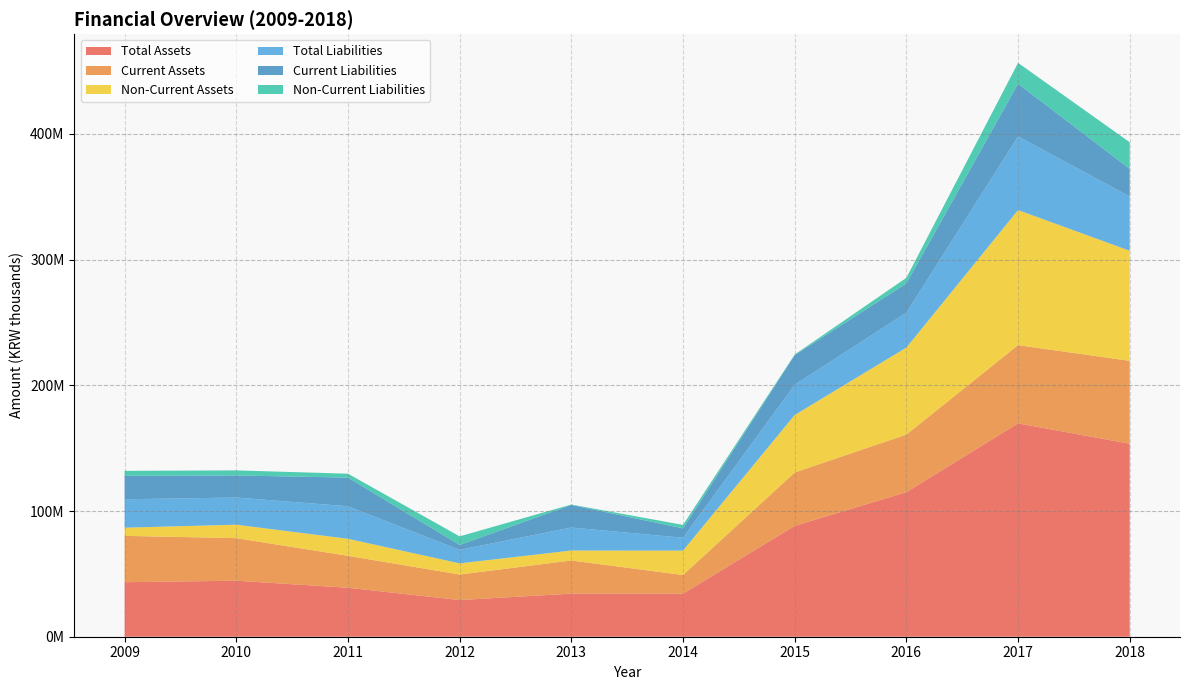

Reading right to left, transcribe all the data shown in this chart.

Total Assets: 2018=153543790	2017=169743689	2016=115037900	2015=88205163	2014=34266001	2013=34296013	2012=29186717	2011=38956780	2010=44570720	2009=43378958
Current Assets: 2018=65945295	2017=62250741	2016=45796093	2015=42466476	2014=14829256	2013=26365339	2012=20292207	2011=25394689	2010=33868034	2009=36865601
Non-Current Assets: 2018=87598495	2017=107492949	2016=69241807	2015=45738687	2014=19436745	2013=7930674	2012=8894509	2011=13562091	2010=10702685	2009=6513357
Total Liabilities: 2018=43169958	2017=58559772	2016=27741572	2015=24072976	2014=10216129	2013=18297553	2012=10742844	2011=25896716	2010=21606734	2009=22610172
Current Liabilities: 2018=21980139	2017=41961993	2016=23310193	2015=23571189	2014=7479119	2013=17989641	2012=3906878	2011=22806506	2010=17574445	2009=18704422
Non-Current Liabilities: 2018=21189819	2017=16597779	2016=4431380	2015=501787	2014=2737011	2013=307912	2012=6835966	2011=3090210	2010=4032289	2009=3905750